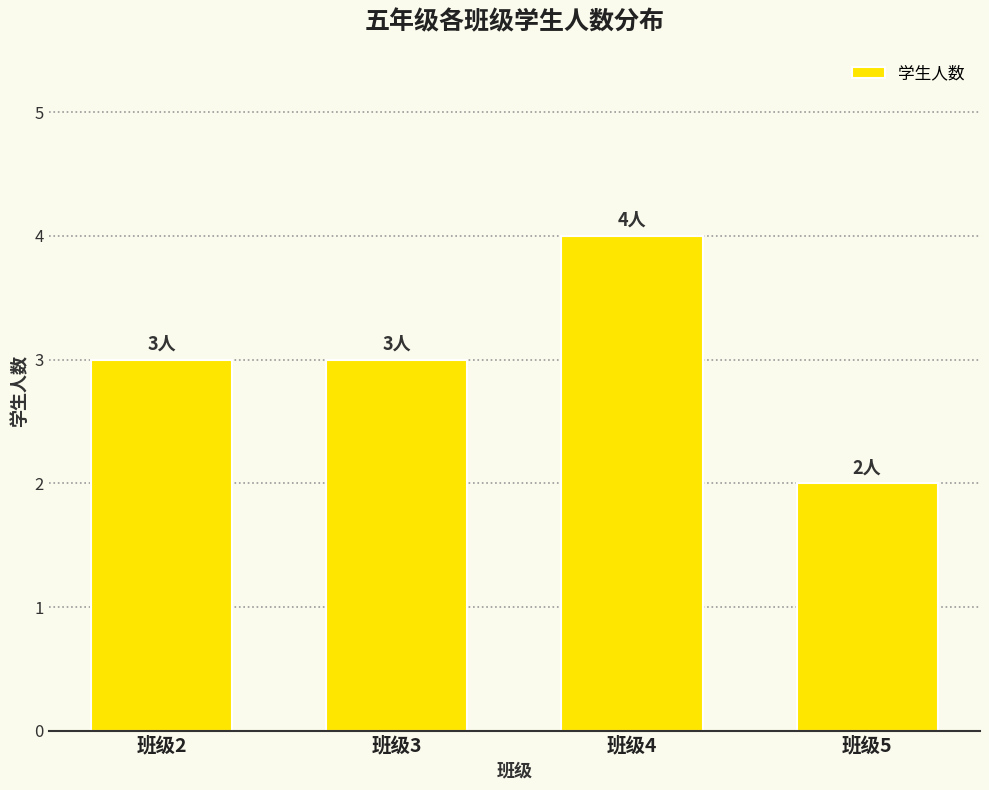

What is the maximum value shown in the chart?

4